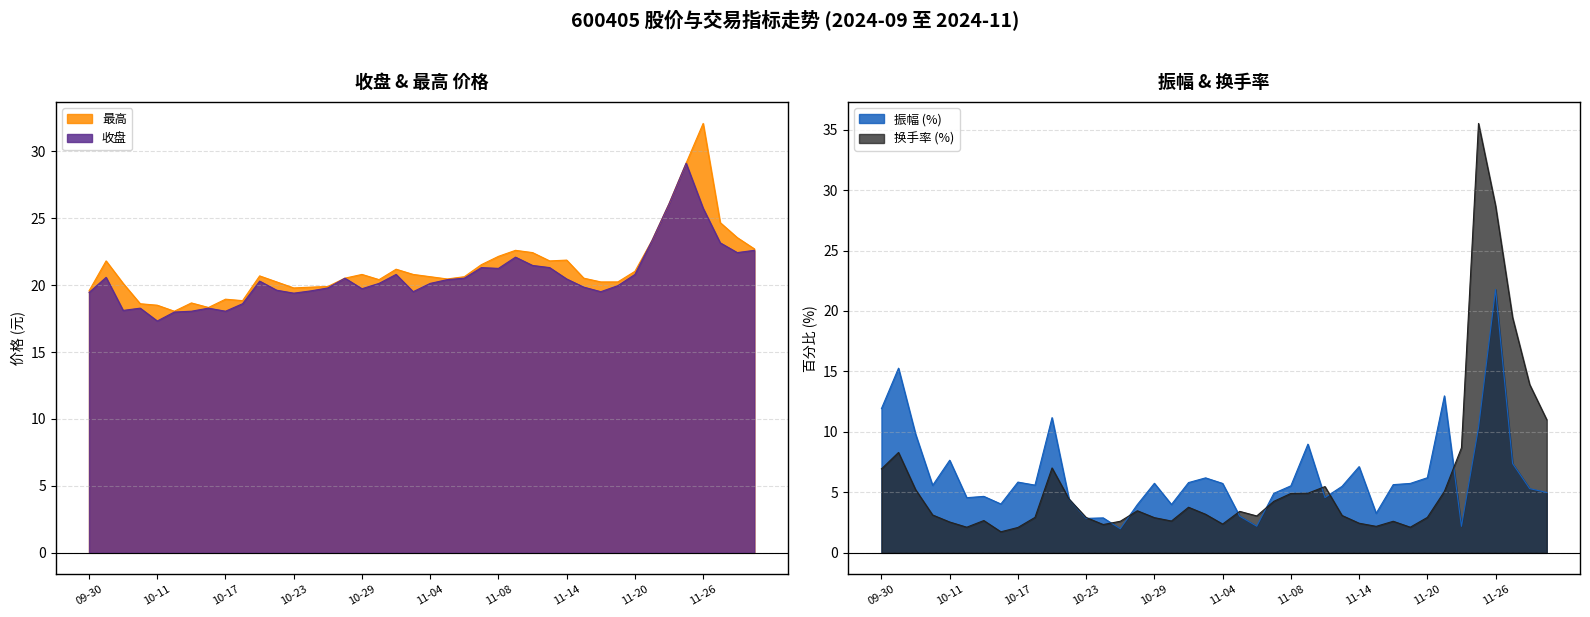

True or false: 振幅 and 收盘 intersect in this chart.

False